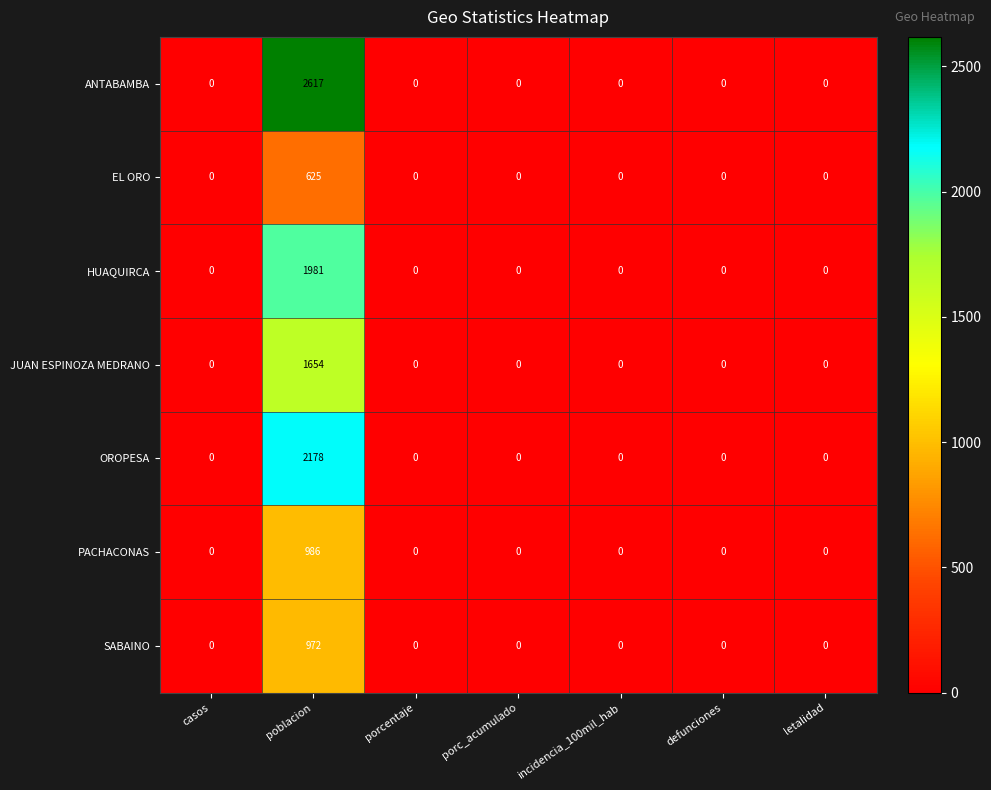

Is the value of PACHACONAS at poblacion greater than the value of JUAN ESPINOZA MEDRANO at porcentaje?

Yes